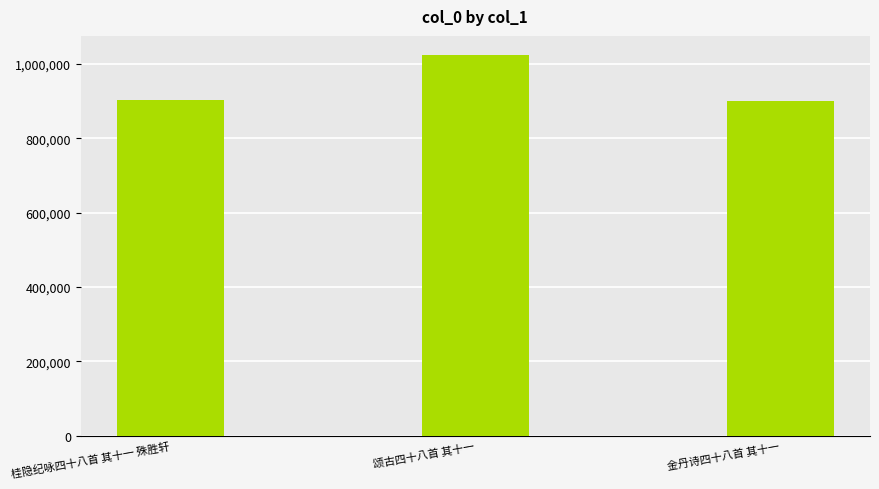

What is the sum of all values?

2827548